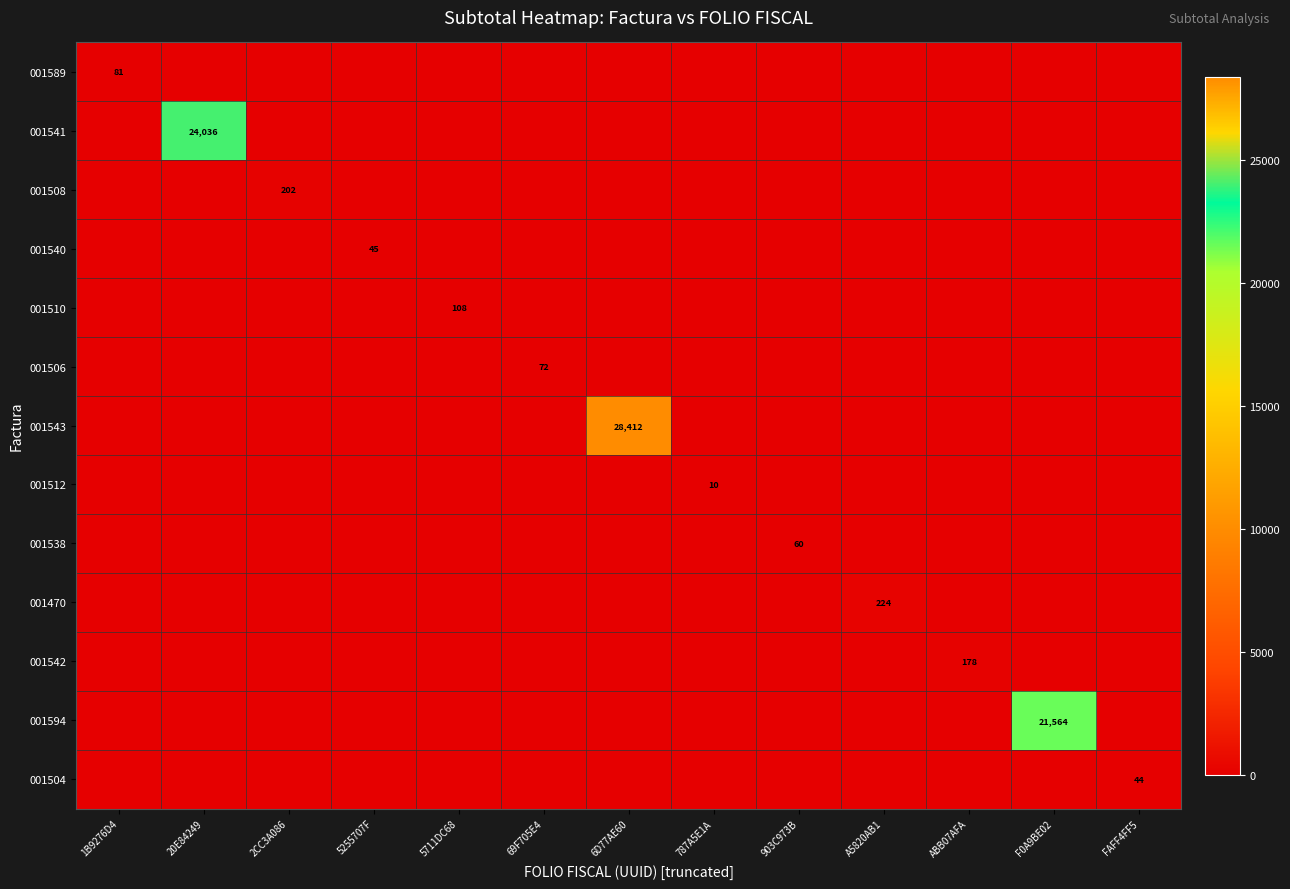

Is it true that 001540 equals 45 at 5255707F?

True